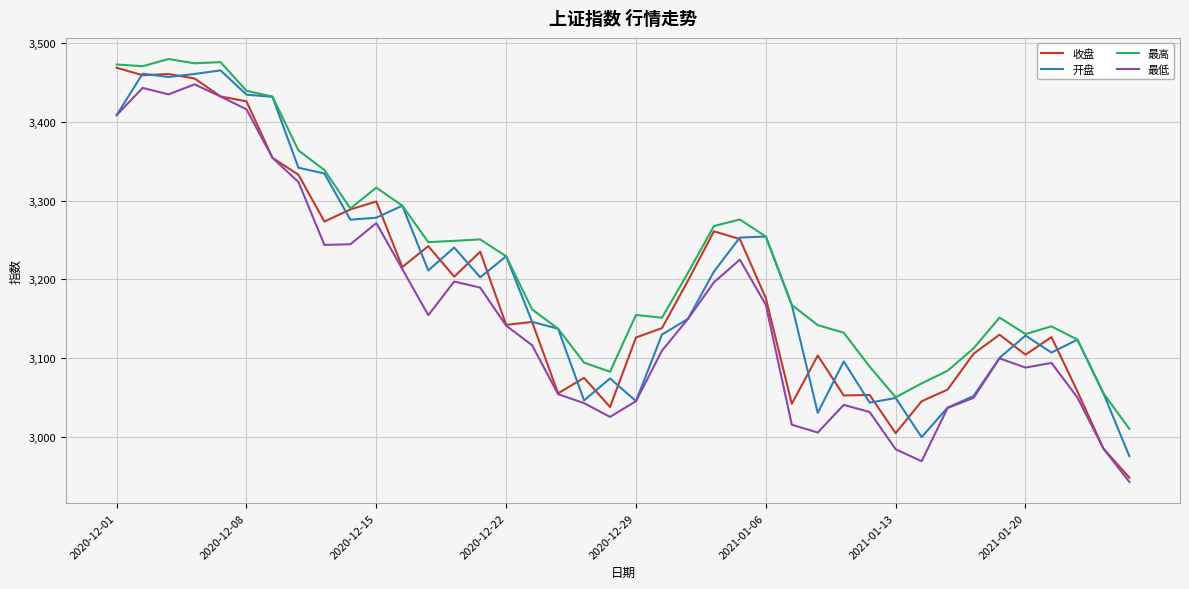

What is the maximum value shown in the chart?

3479.6